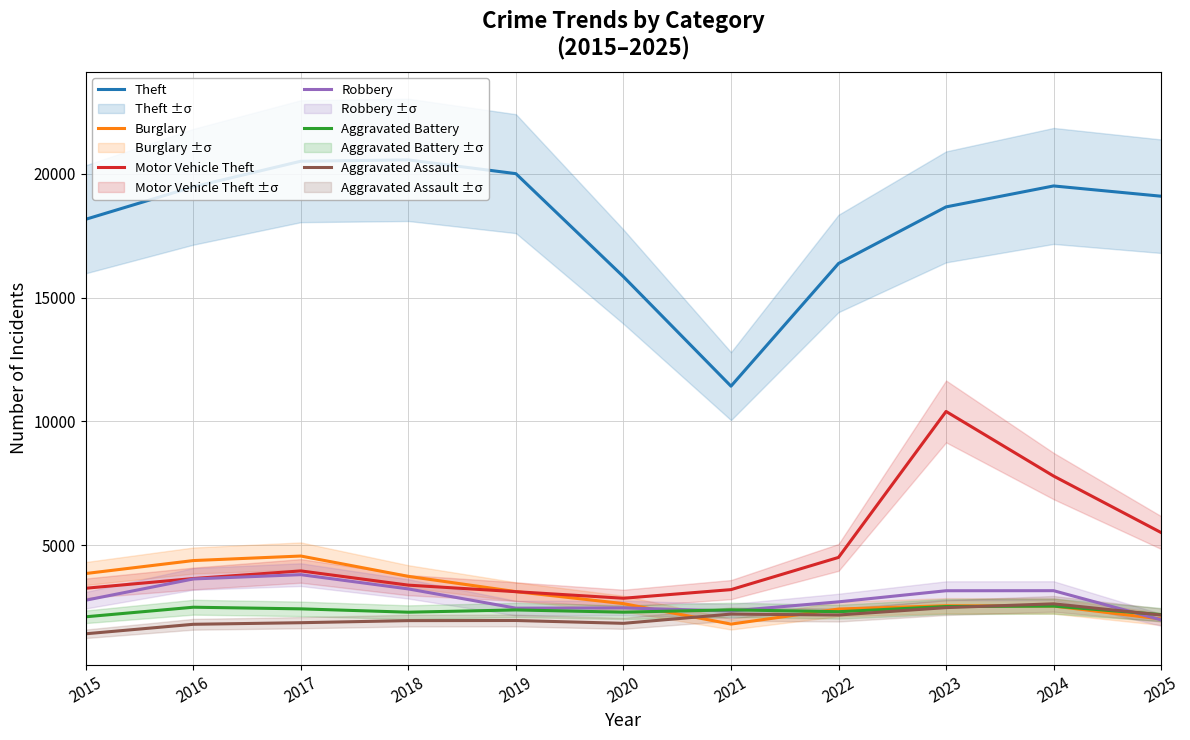

What is the sum of all Theft values?

199607